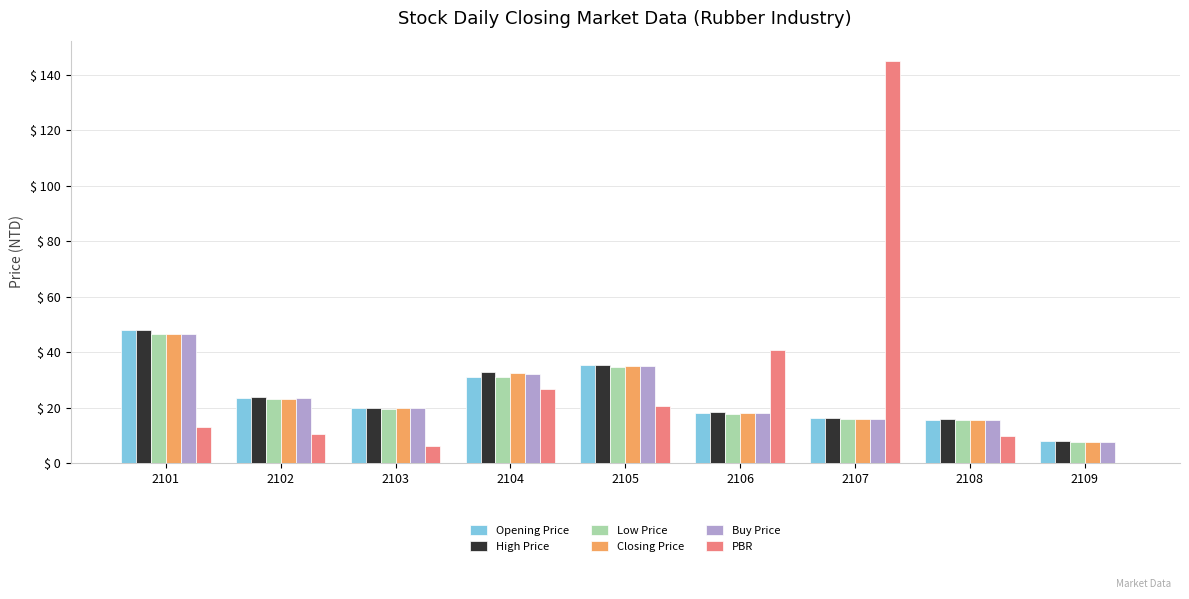

Which category has the highest value in the Buy Price series?

2101